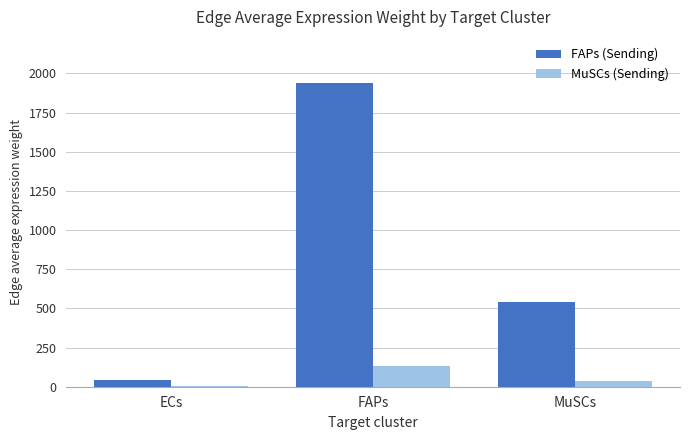

The value of FAPs (Sending) at MuSCs is 884.3. True or false?

False